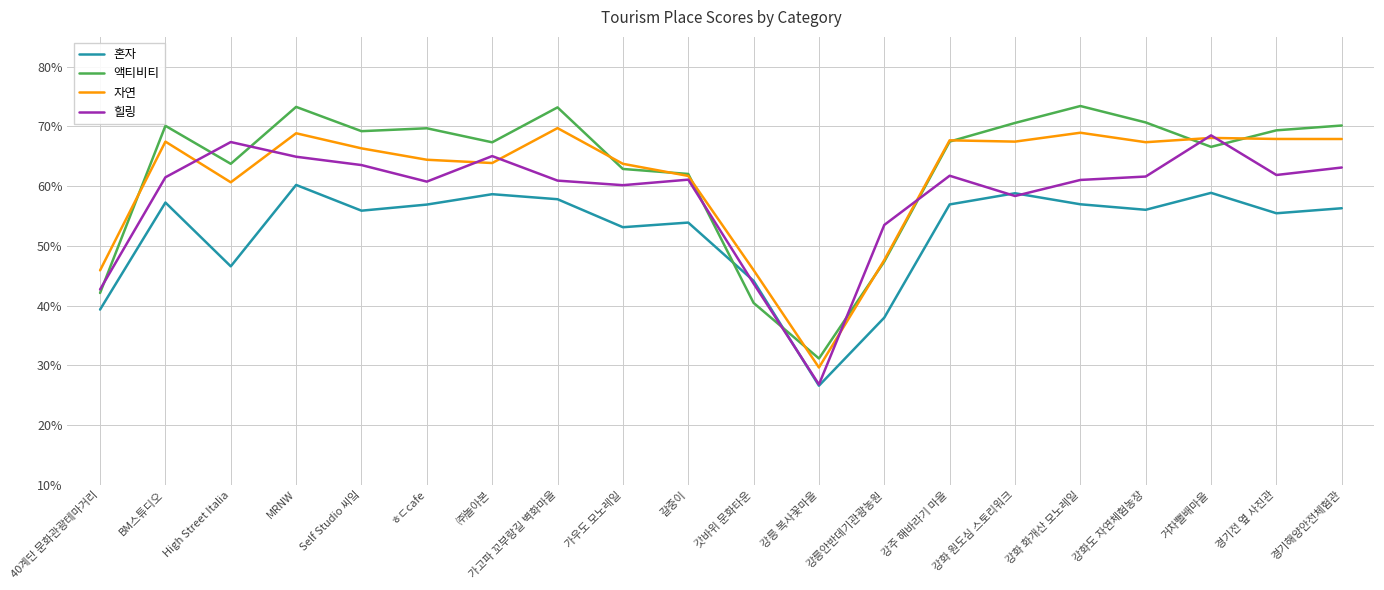

Which series has the widest spread of values?

액티비티